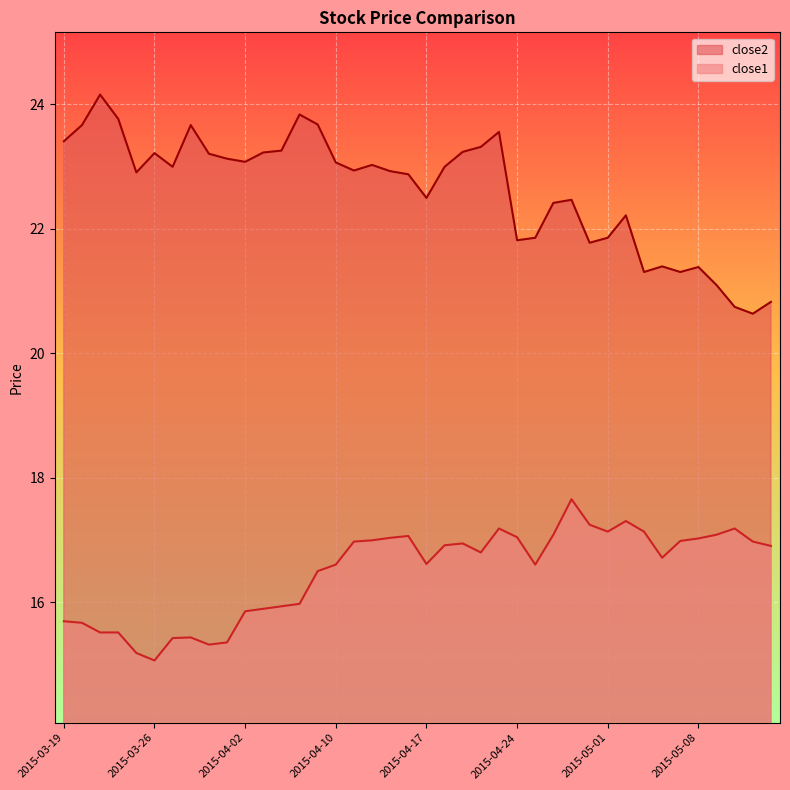

True or false: close1 has more than 2 interior local peaks.

True